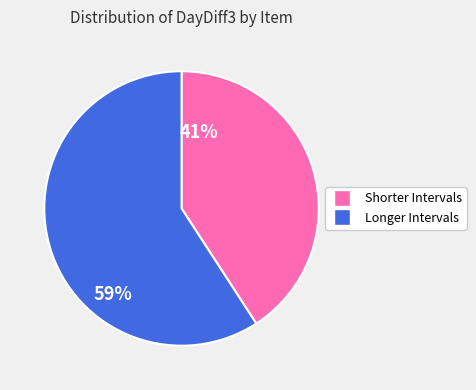

Is there a majority slice in this chart?

Yes